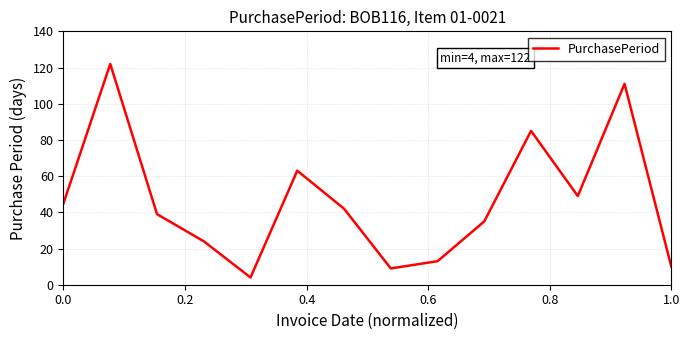

What is the maximum value shown in the chart?

122